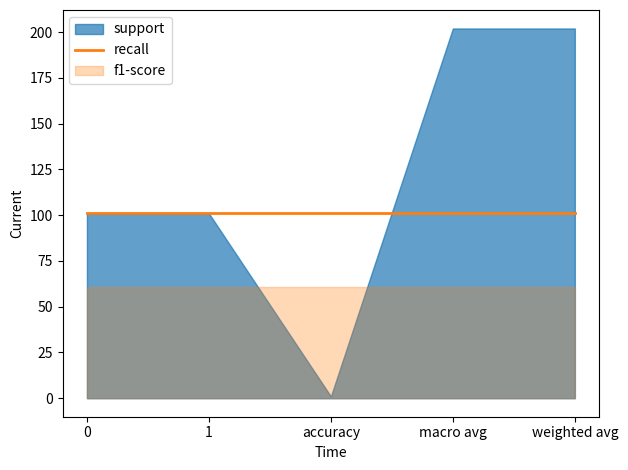

True or false: recall has more than 2 points higher than both neighbors.

False